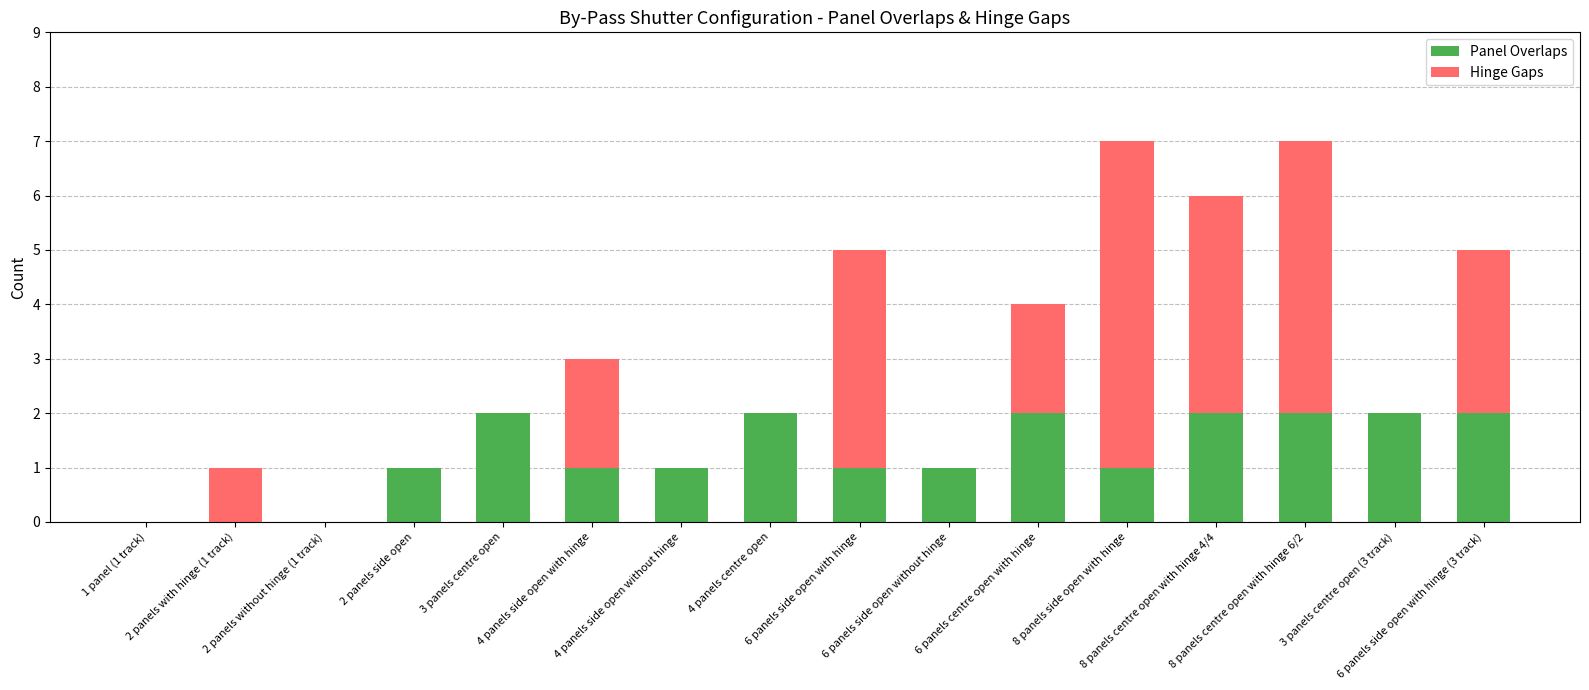

What is the sum of all Panel Overlaps values?

20